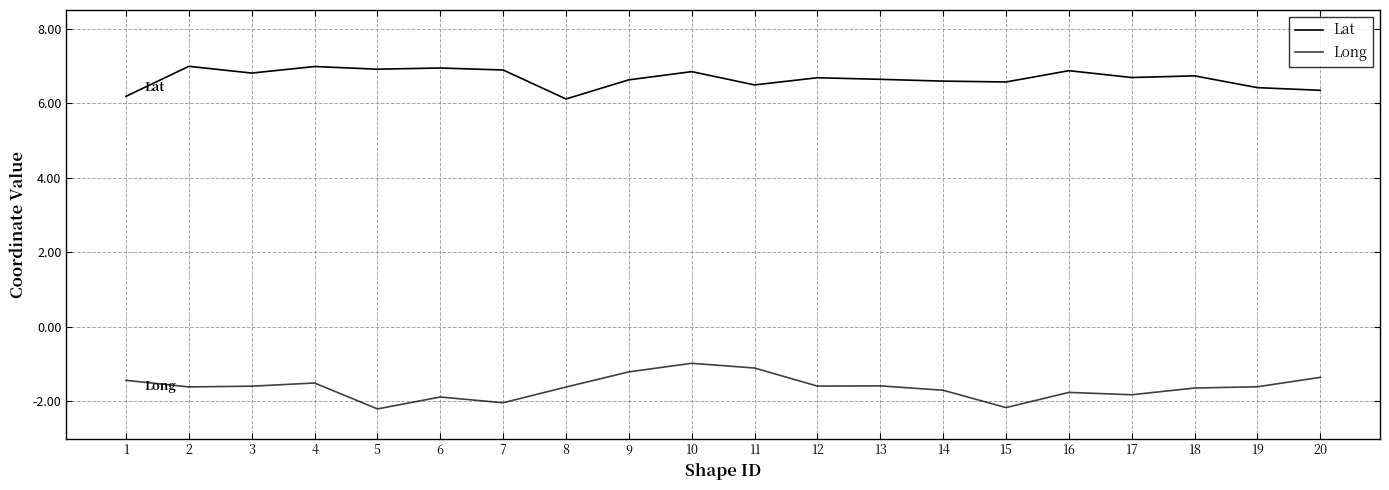

At how many categories does at least one series exceed 4?

20